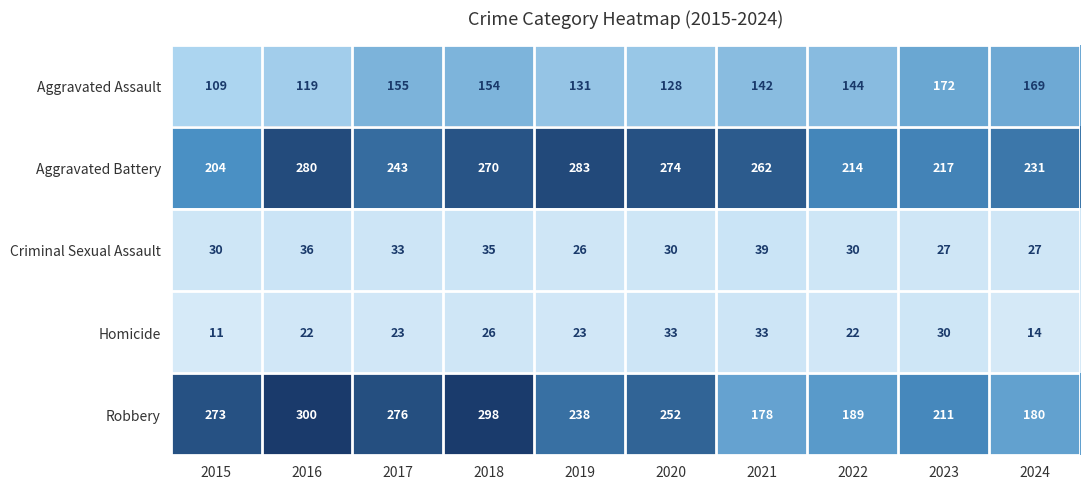

Rank the series at 2022 from highest to lowest value.

Aggravated Battery, Robbery, Aggravated Assault, Criminal Sexual Assault, Homicide